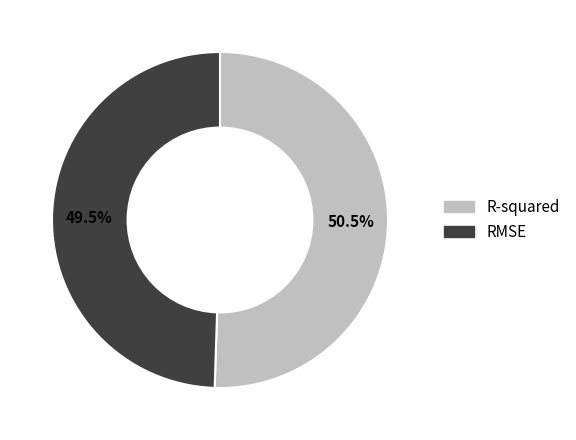

Which category has the biggest portion of the pie?

R-squared